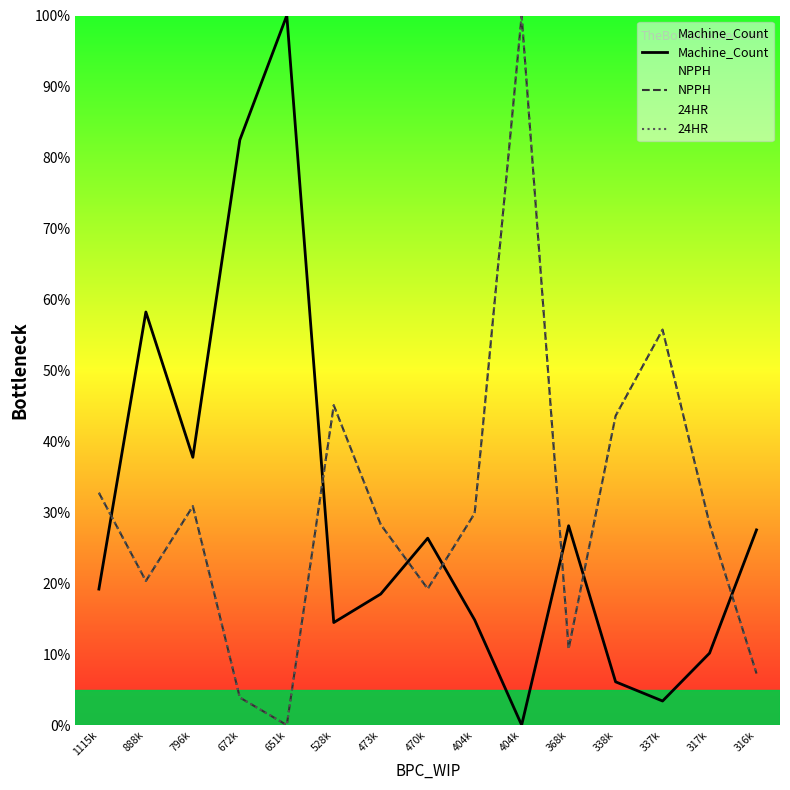

How many values in the 24HR series are below 28?

6